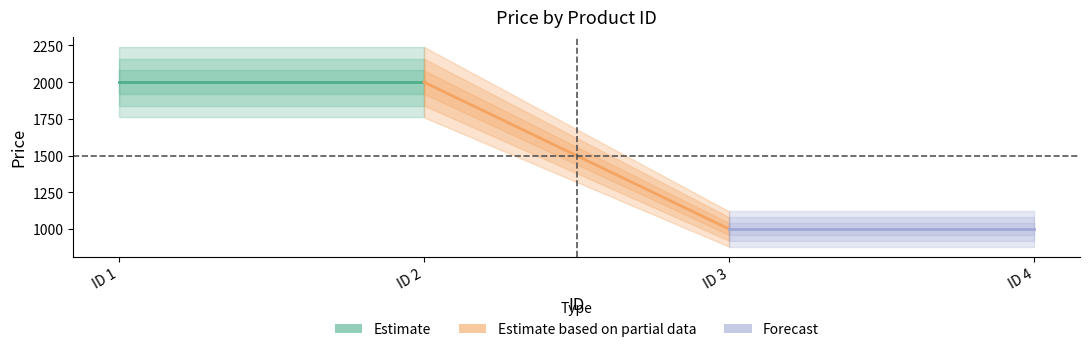

What is the ratio of the value at 2 to the value at 4?

2.0